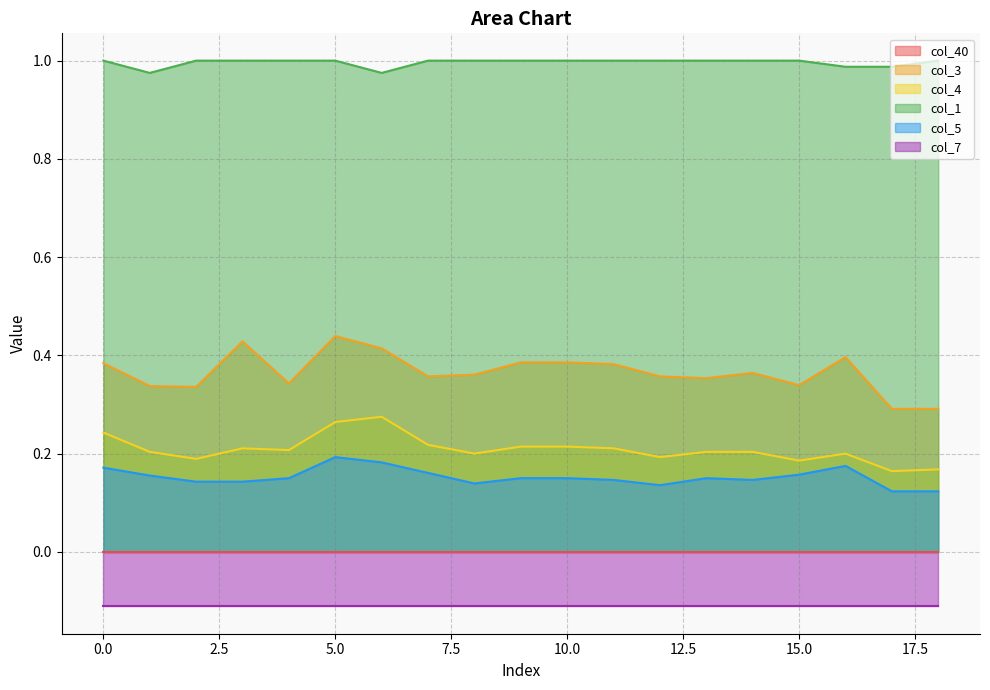

True or false: col_1 and col_3 intersect in this chart.

False